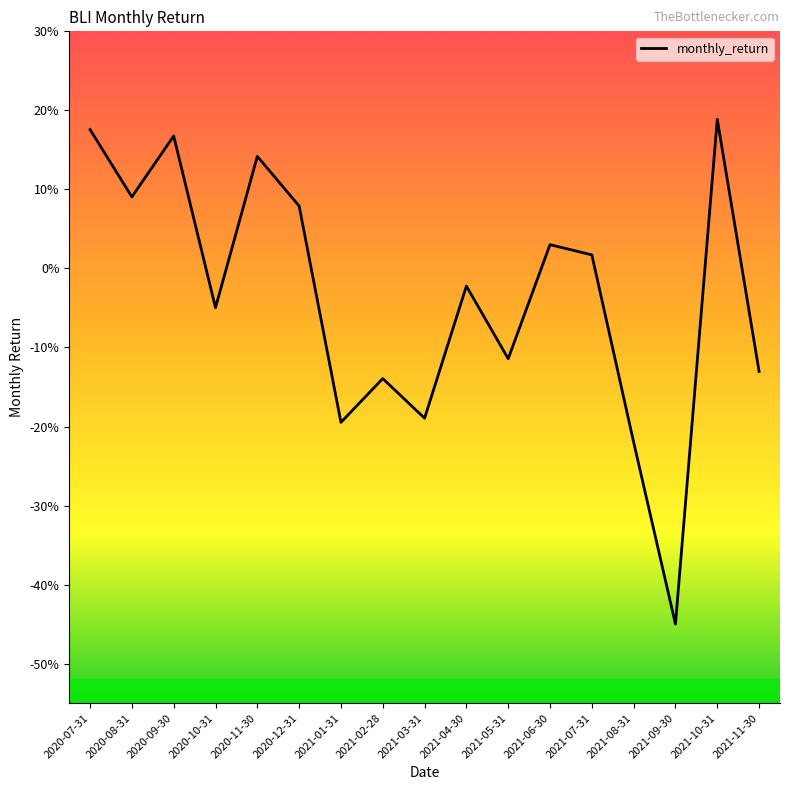

What is the maximum value shown in the chart?

0.2